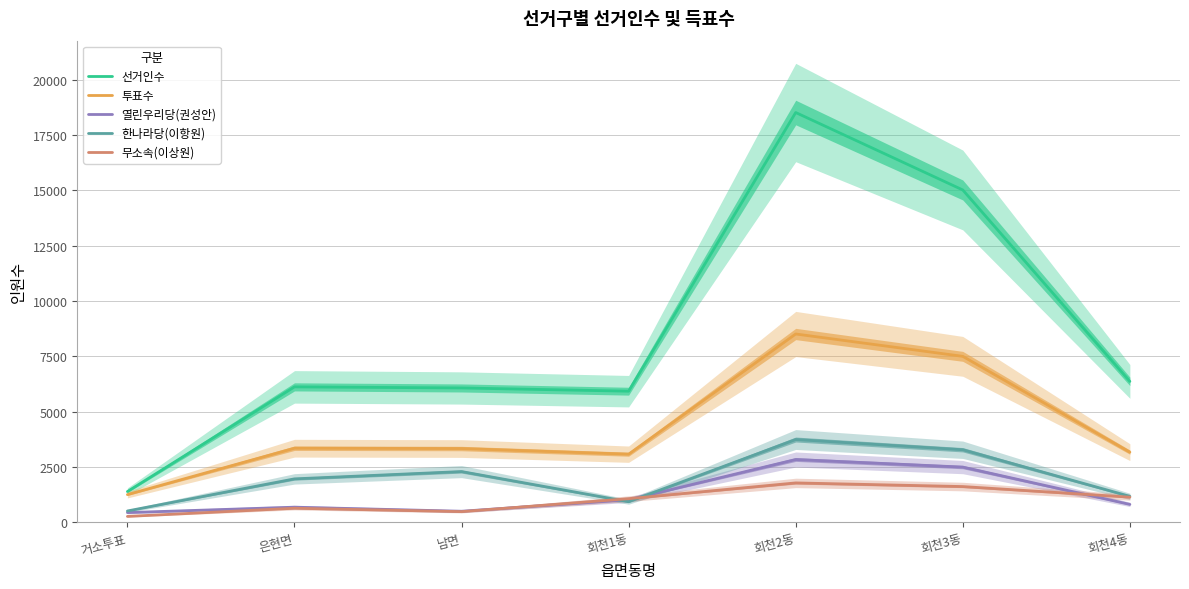

Which series has the largest range (max minus min)?

선거인수